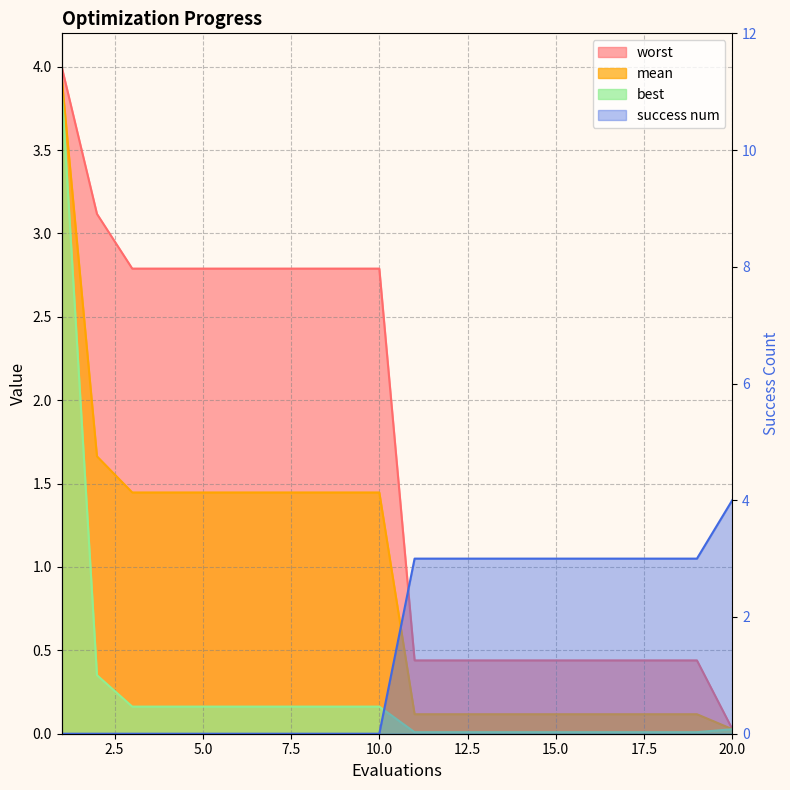

Reading left to right, transcribe all the data shown in this chart.

mean: 3.9	1.7	1.4	1.4	1.4	1.4	1.4	1.4	1.4	1.4	0.1	0.1	0.1	0.1	0.1	0.1	0.1	0.1	0.1	0.0
best: 3.9	0.4	0.2	0.2	0.2	0.2	0.2	0.2	0.2	0.2	0.0	0.0	0.0	0.0	0.0	0.0	0.0	0.0	0.0	0.0
worst: 4.0	3.1	2.8	2.8	2.8	2.8	2.8	2.8	2.8	2.8	0.4	0.4	0.4	0.4	0.4	0.4	0.4	0.4	0.4	0.0
success num: 0.0	0.0	0.0	0.0	0.0	0.0	0.0	0.0	0.0	0.0	3.0	3.0	3.0	3.0	3.0	3.0	3.0	3.0	3.0	4.0